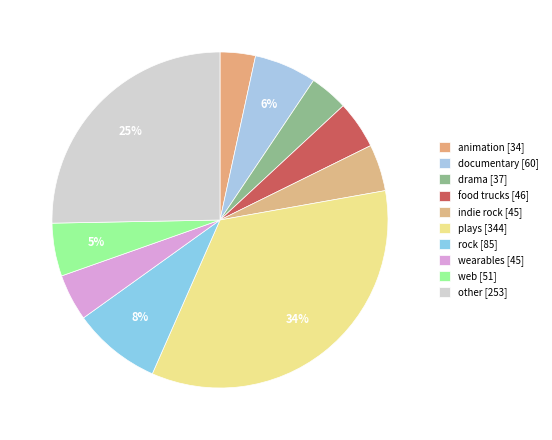

Which category has the smallest portion of the pie?

animation